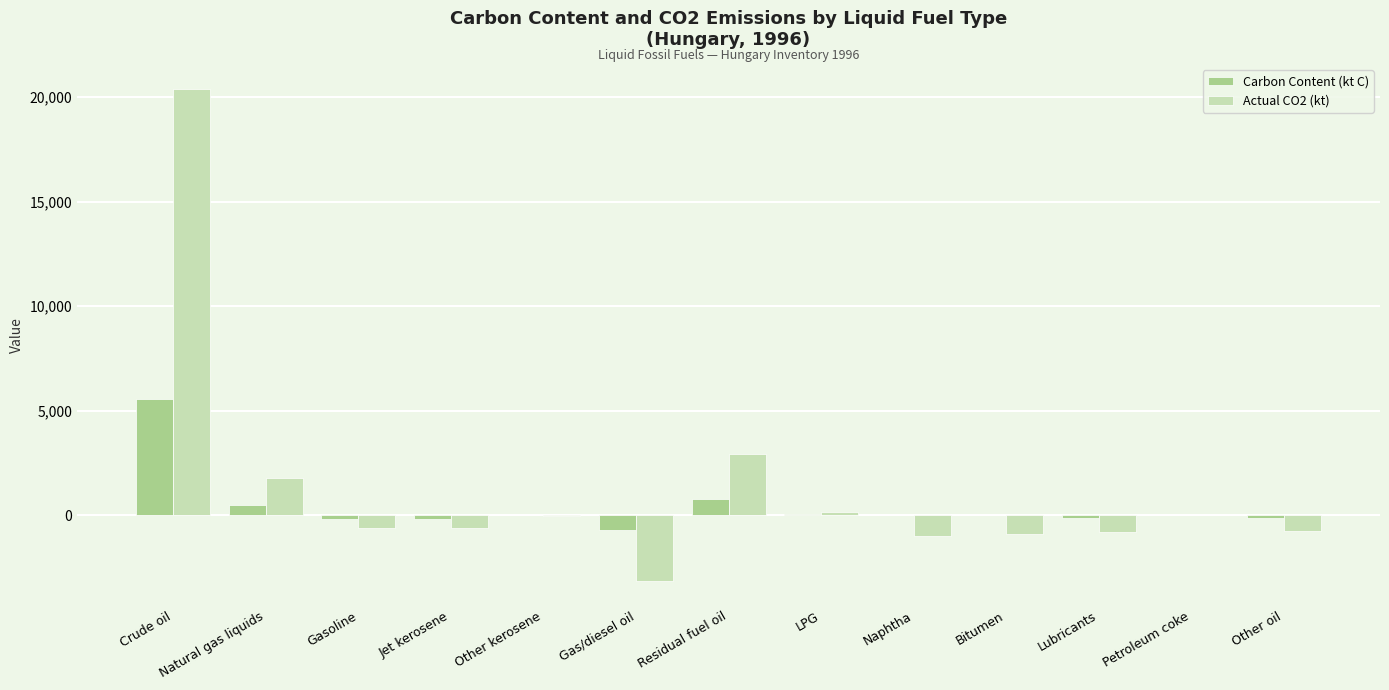

What is the maximum value shown in the chart?

20400.1